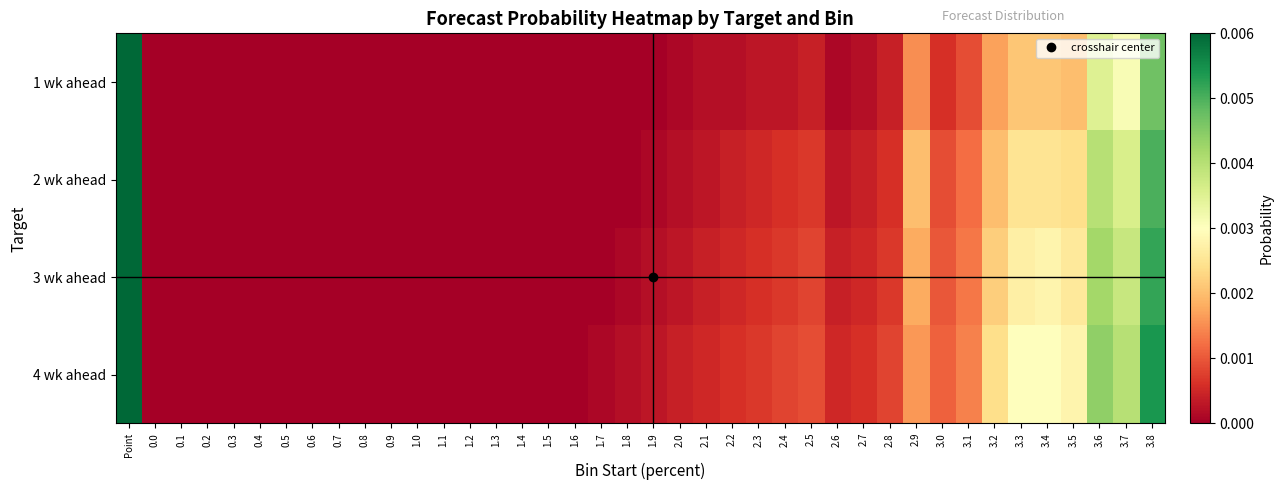

Which series has the largest total across all categories?

1 wk ahead